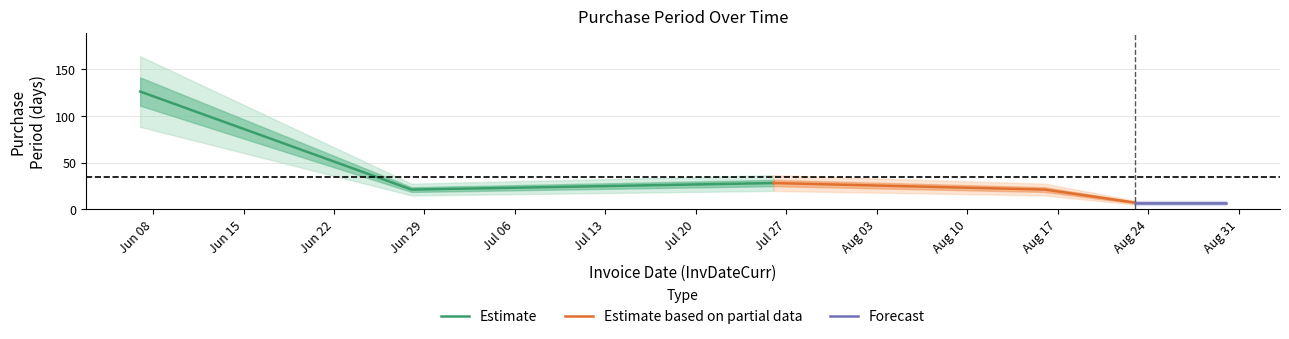

Does the chart have visible grid lines?

Yes